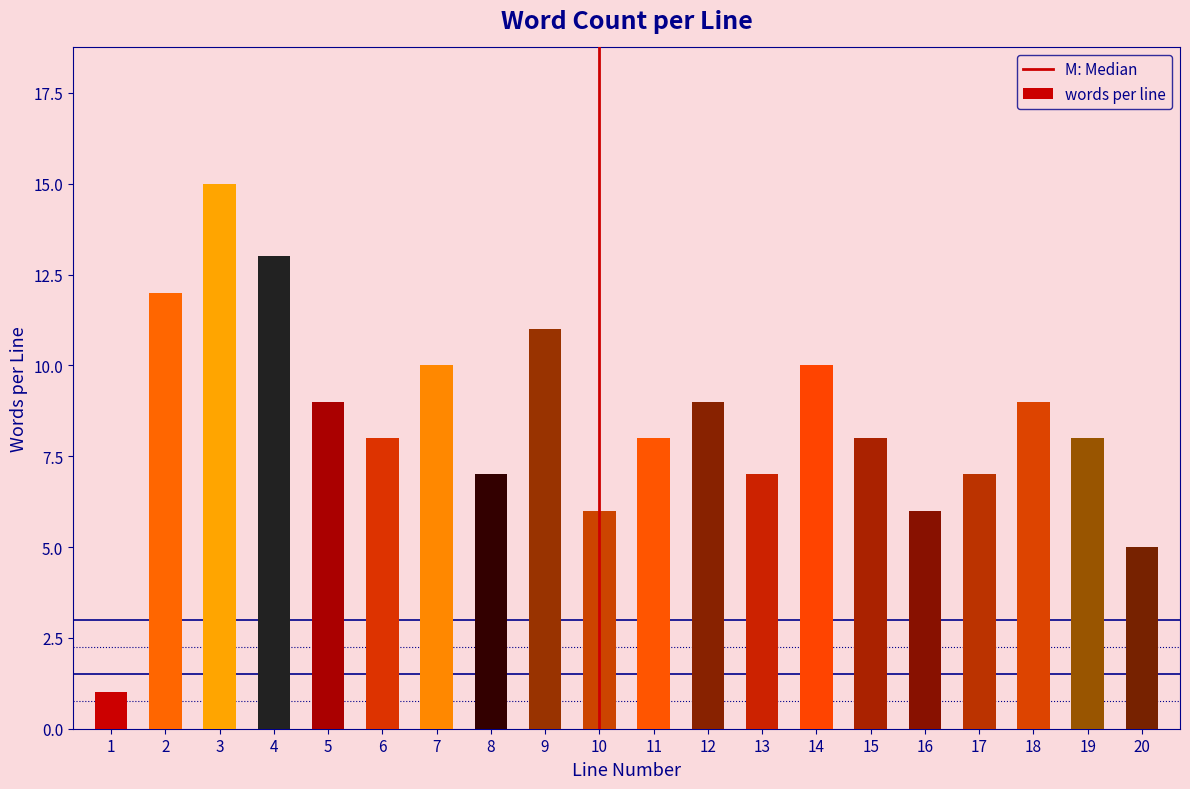

Reading left to right, what are all the values shown in this chart?

1=1	2=12	3=15	4=13	5=9	6=8	7=10	8=7	9=11	10=6	11=8	12=9	13=7	14=10	15=8	16=6	17=7	18=9	19=8	20=5